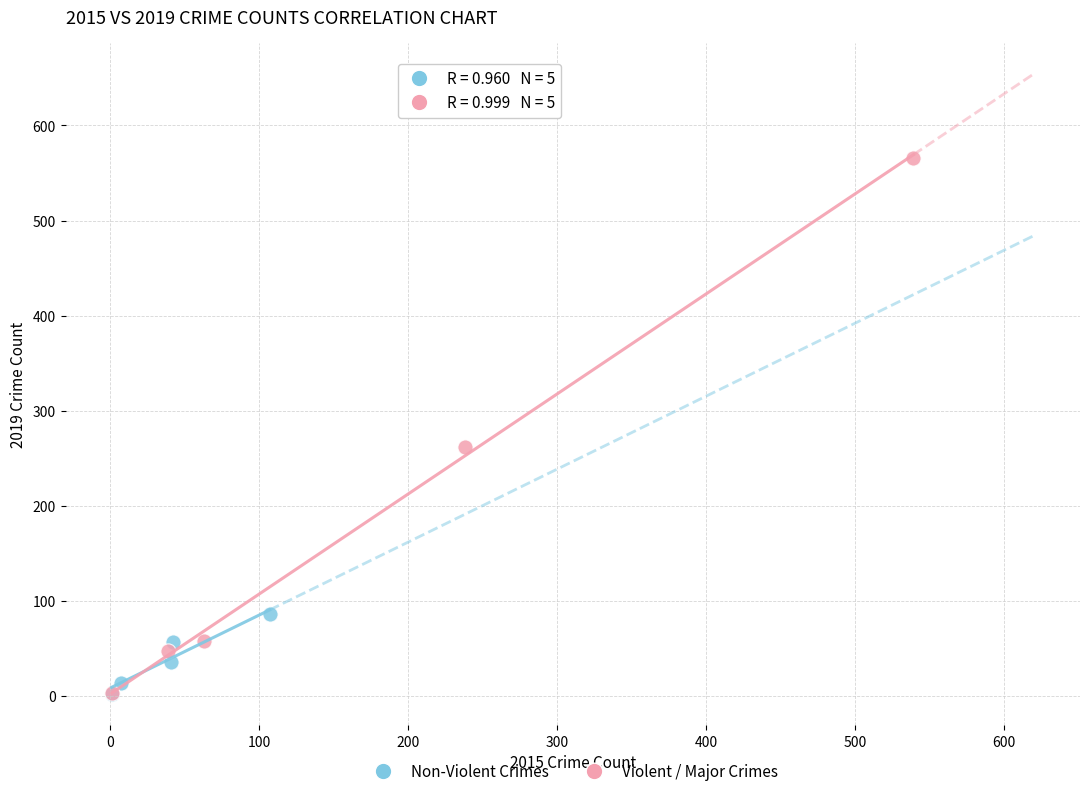

Which series has the largest Y range (max minus min)?

Violent / Major Crimes